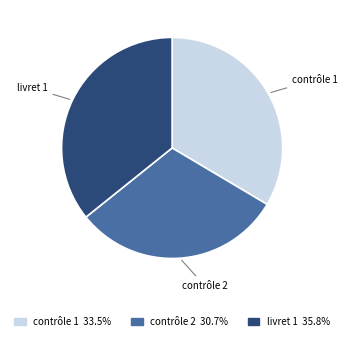

Approximately how many times larger is the value at contrôle 1 compared to contrôle 2?

1.1